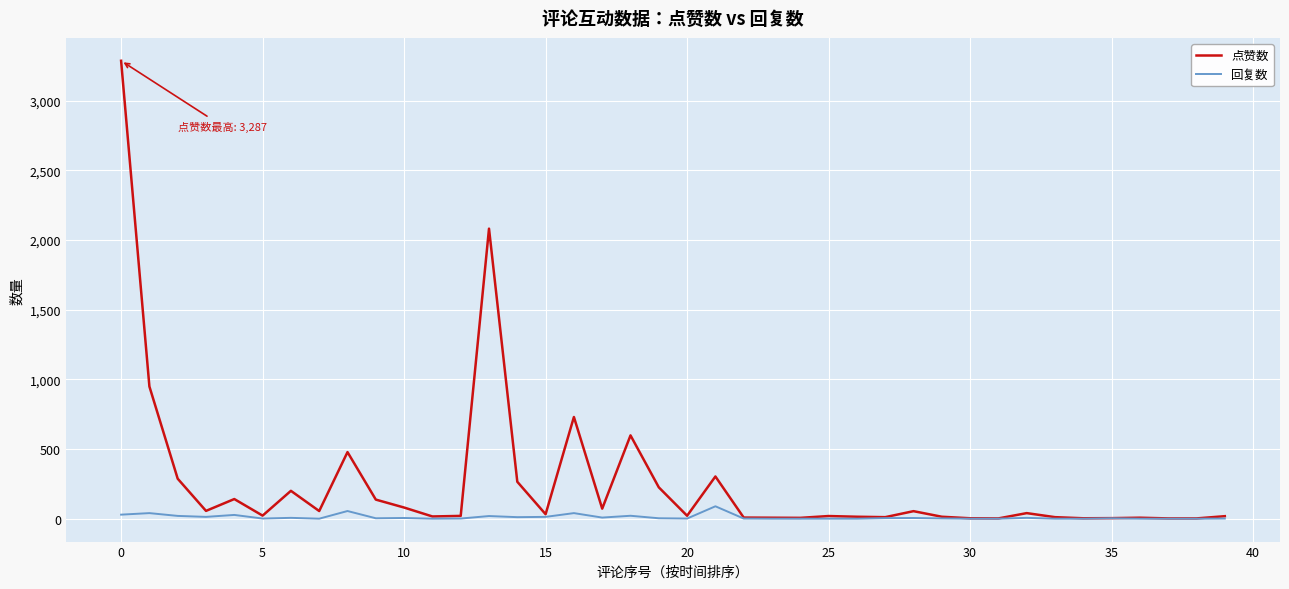

List the series in order of their peak value, lowest first.

回复数, 点赞数